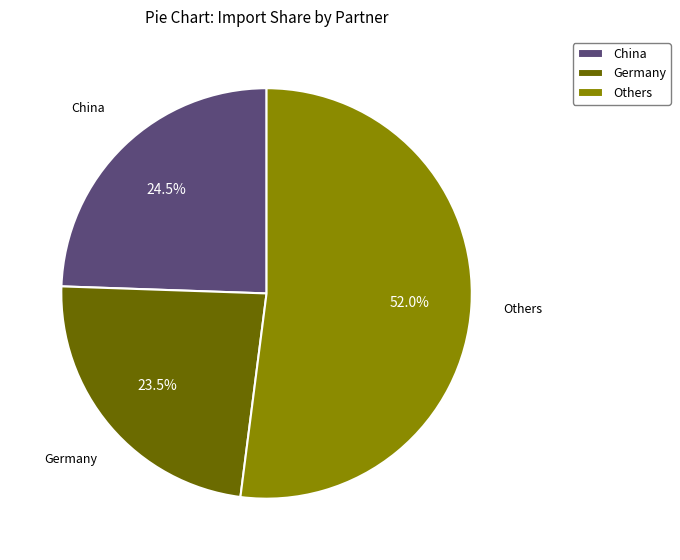

How many slices are in this pie chart?

3